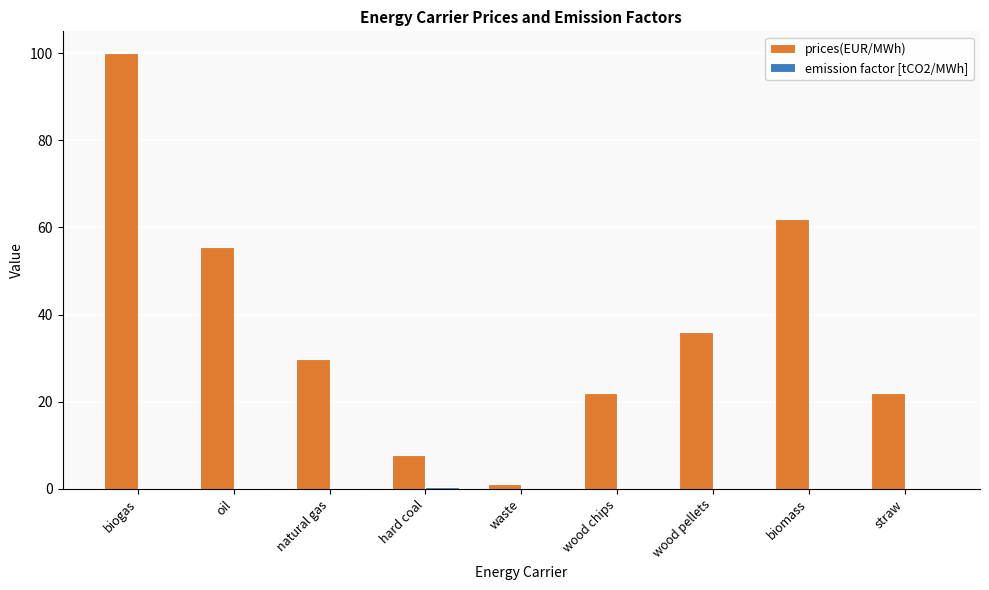

Are the bars horizontal?

No